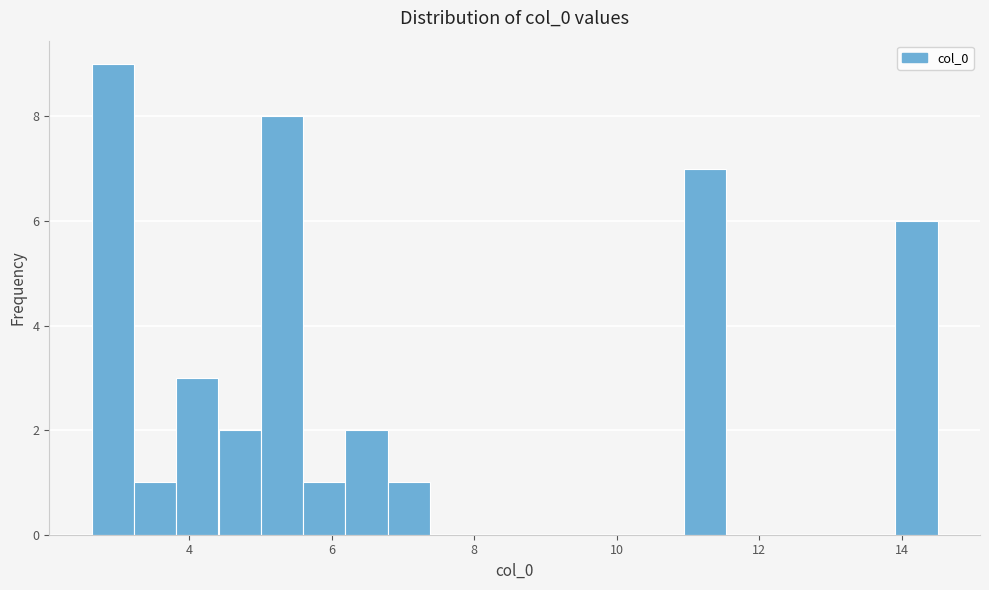

Around what value on the x-axis is the tallest bar? Give the approximate position of its centre, as read against the axis.

3.0